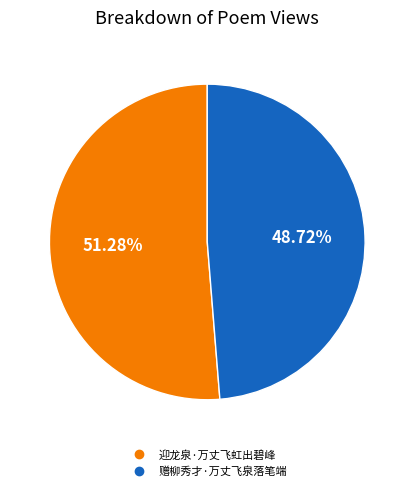

To the nearest percent, what is the difference between the 赠柳秀才·万丈飞泉落笔端 and 迎龙泉·万丈飞虹出碧峰 slice percentages?

3%